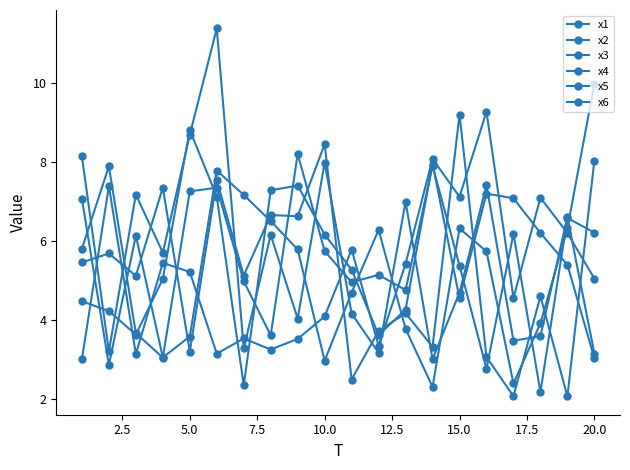

How many times do x4 and x6 cross each other?

13